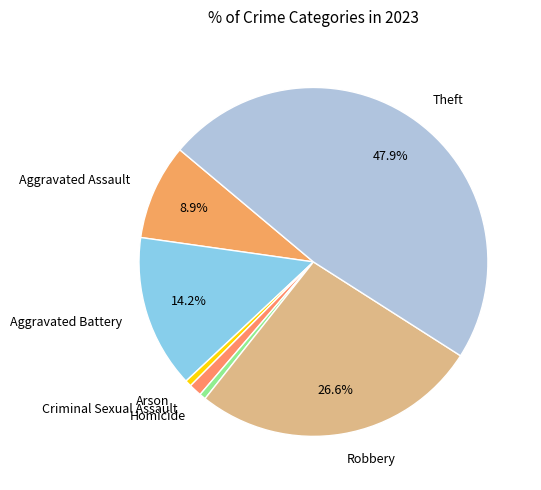

What is the ratio of the value at Criminal Sexual Assault to the value at Aggravated Battery?

0.1